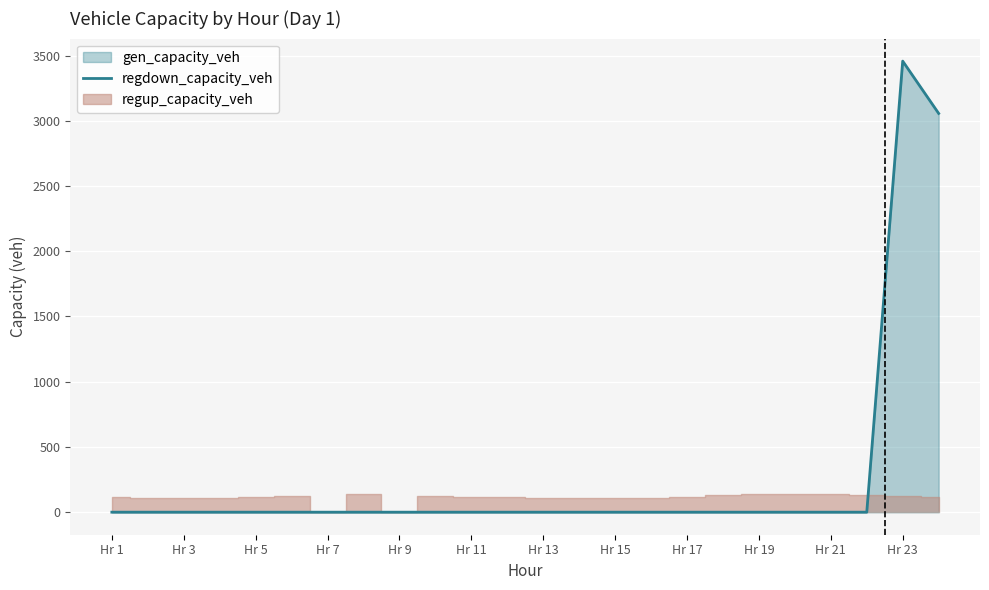

At which label does gen_capacity_veh reach its peak?

Hr 23